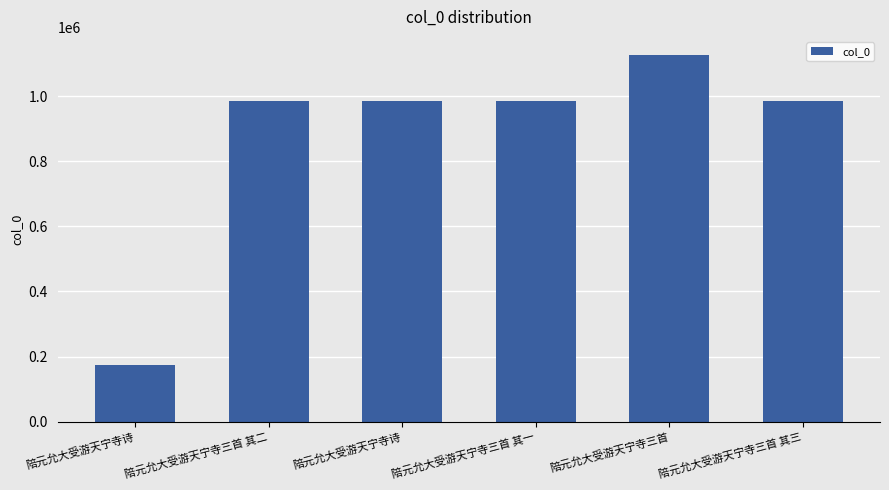

How many series are shown in this chart?

1